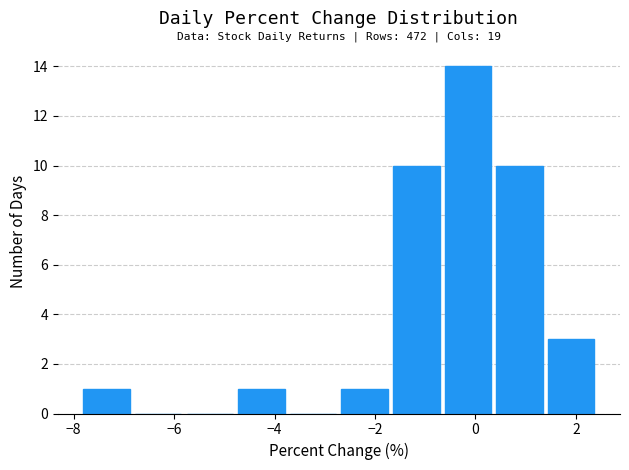

Which range on the x-axis has the tallest bar?

-0.6 to 0.4